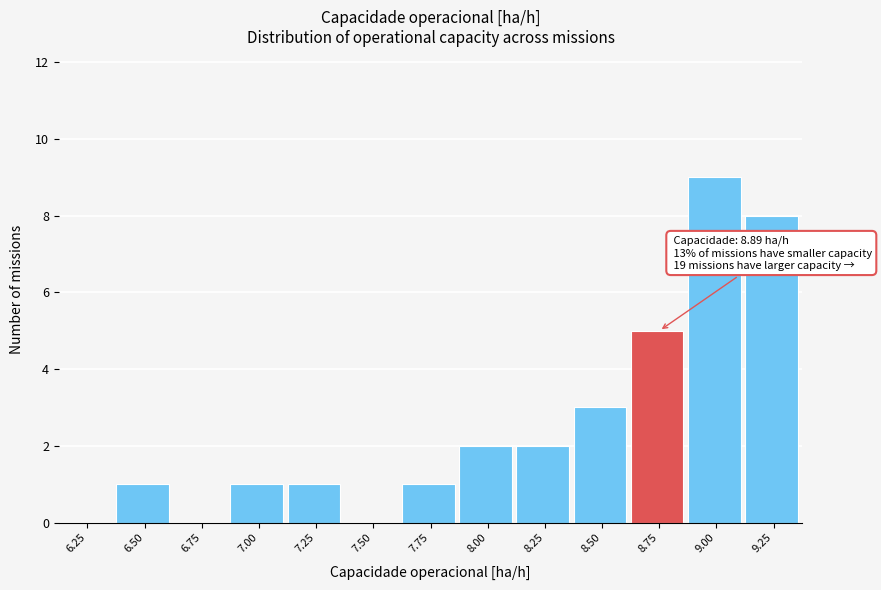

Reading right to left, what are all the values shown in this chart?

9.25=8	9.00=9	8.75=5	8.50=3	8.25=2	8.00=2	7.75=1	7.50=0	7.25=1	7.00=1	6.75=0	6.50=1	6.25=0